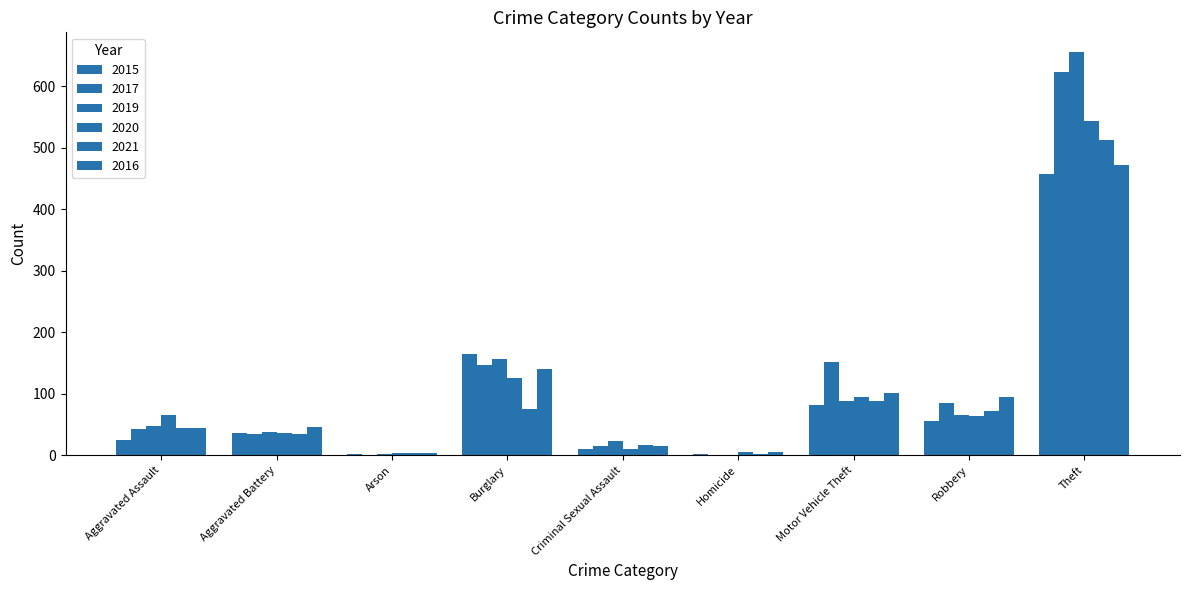

At which label does 2020 first exceed 64?

Aggravated Assault